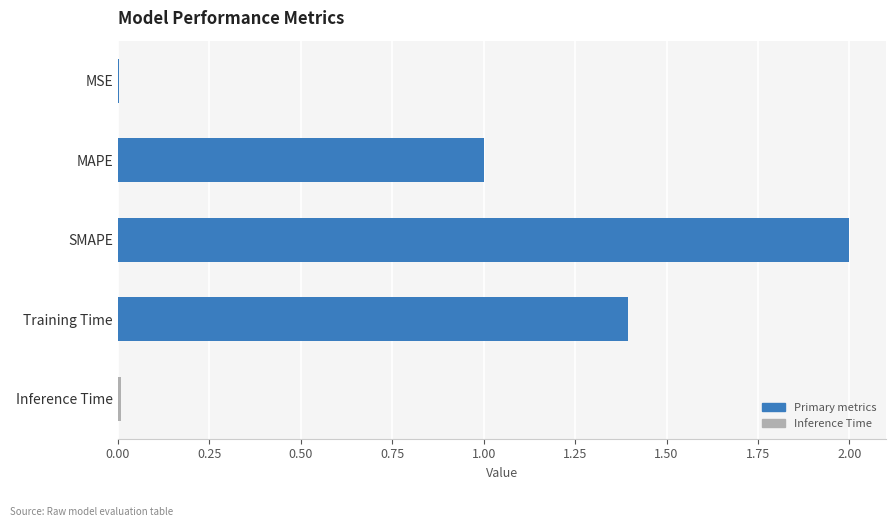

Which has a higher value, SMAPE or MSE?

SMAPE